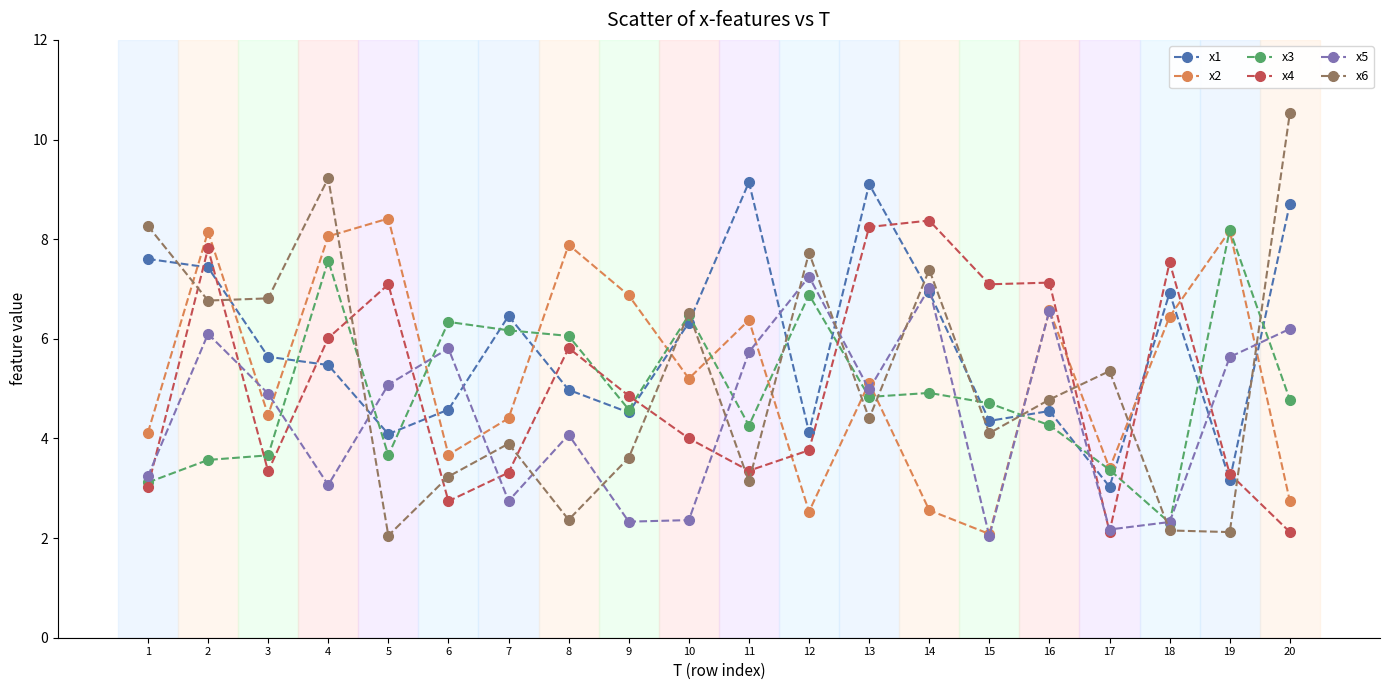

Rank the series at 20 from lowest to highest value.

x4, x2, x3, x5, x1, x6